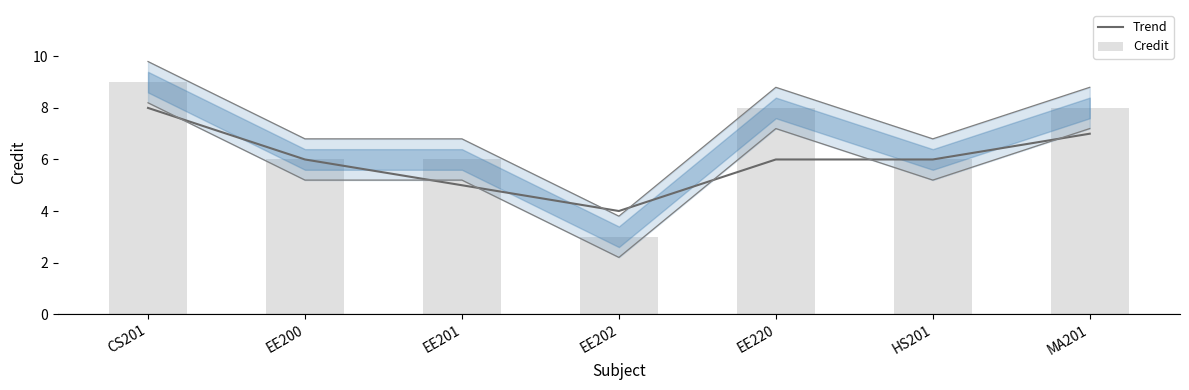

What is the sum of the Trend values at CS201 and EE201?

13